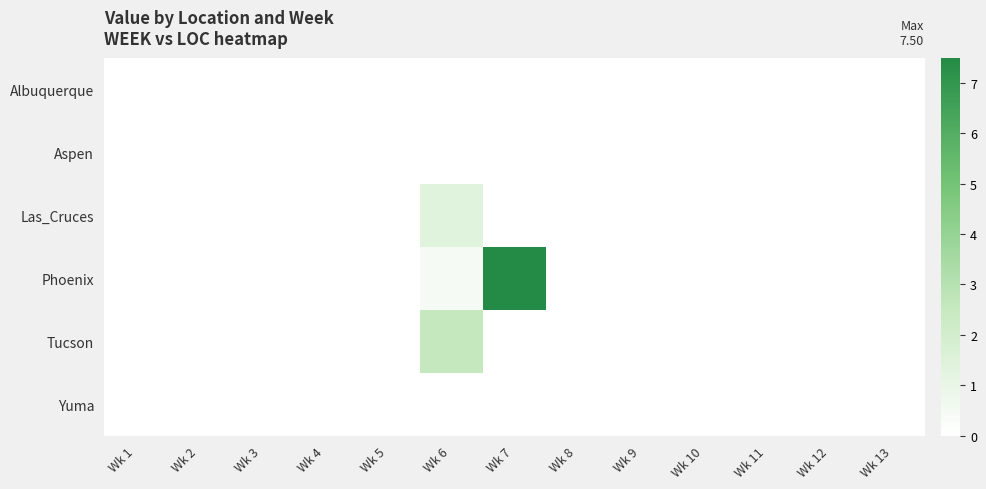

Which series has the largest total across all categories?

Phoenix